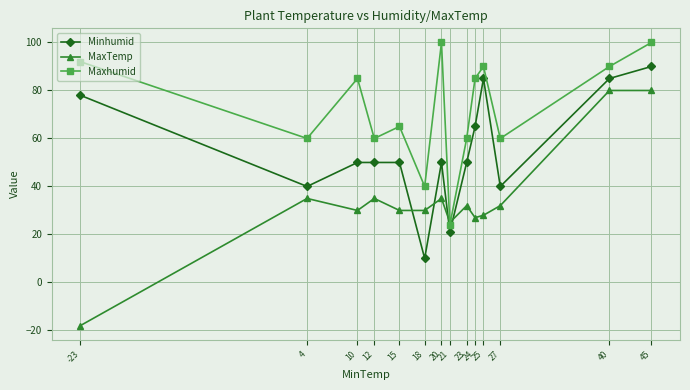

What is the average value of the Minhumid series?

55